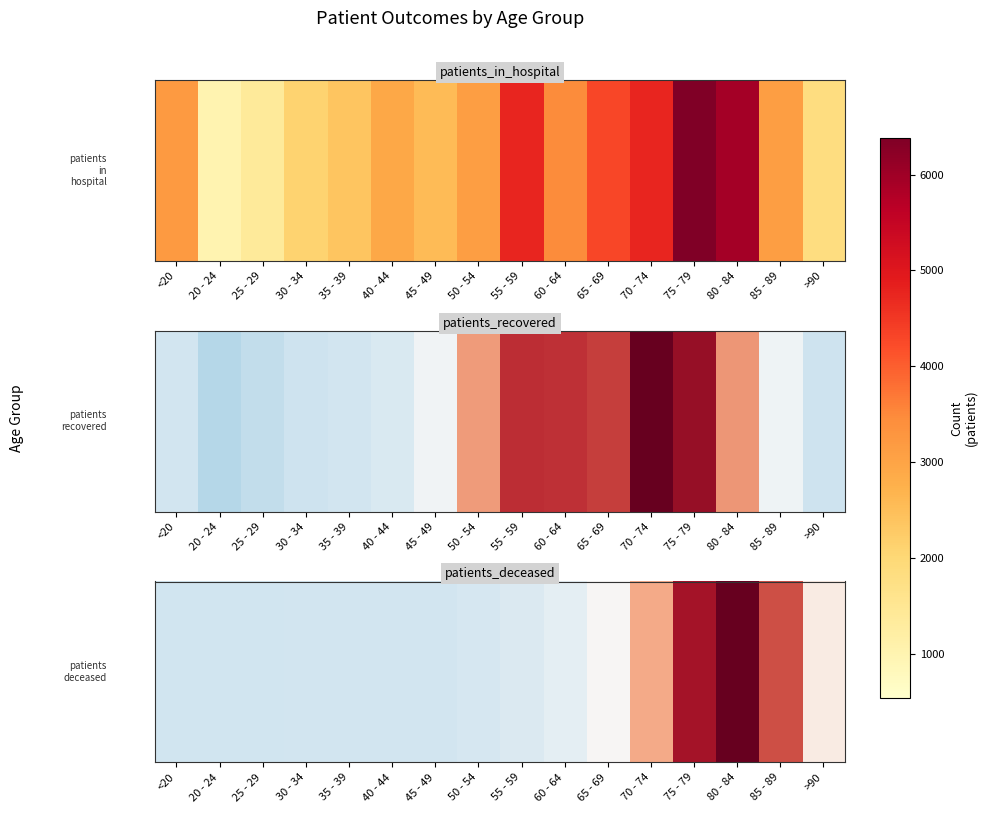

Approximately how many times larger is the value at 65 - 69 compared to 25 - 29?

257.5